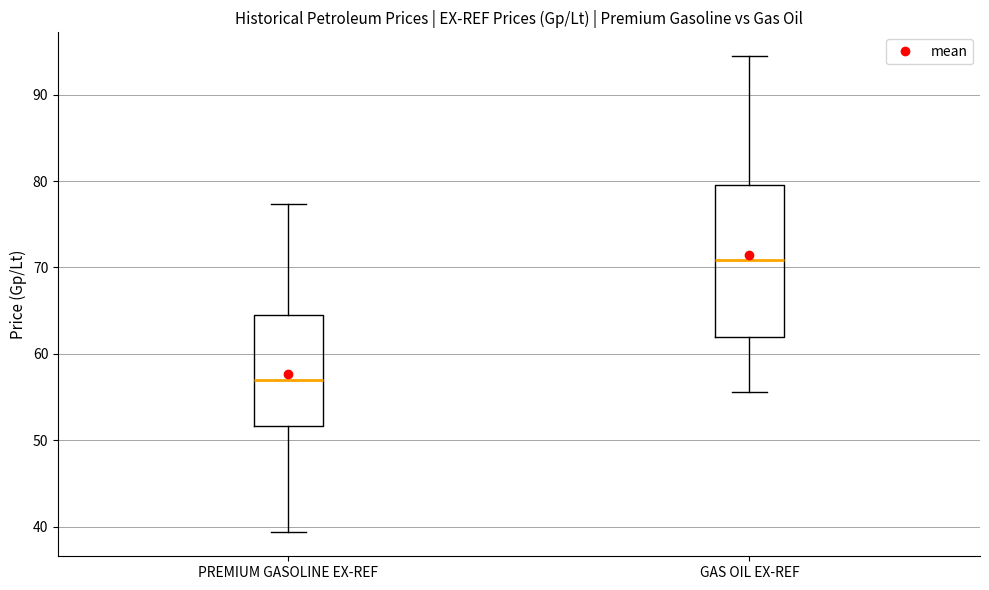

Reading left to right, transcribe this box plot: for each box, give where its median line is, the range the box spans, and where its two whiskers end, as read against the y-axis. The values are not printed on the chart, so give them approximately, as read against the axis.

PREMIUM GASOLINE EX-REF: median 57, box 52 to 64, whiskers 39 to 77
GAS OIL EX-REF: median 71, box 62 to 80, whiskers 56 to 94